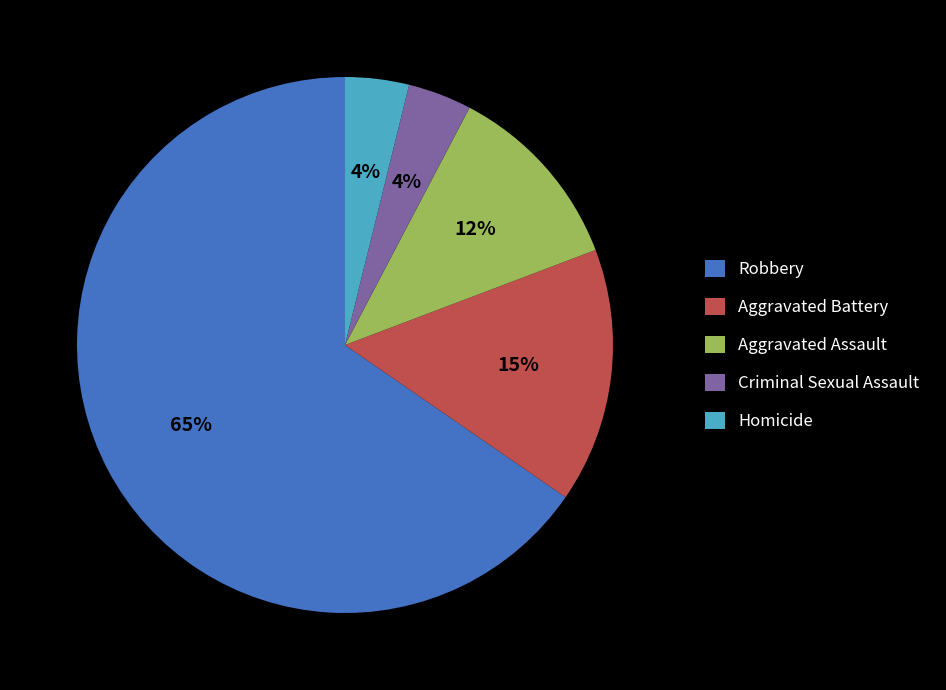

What is the majority slice?

Robbery